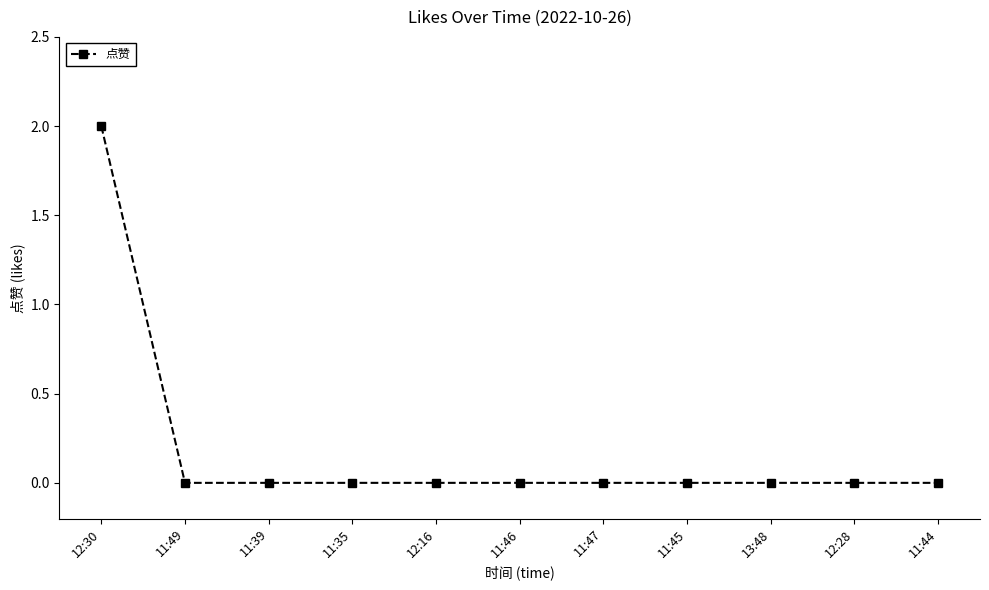

Count the values in the range 0 to 1.

10